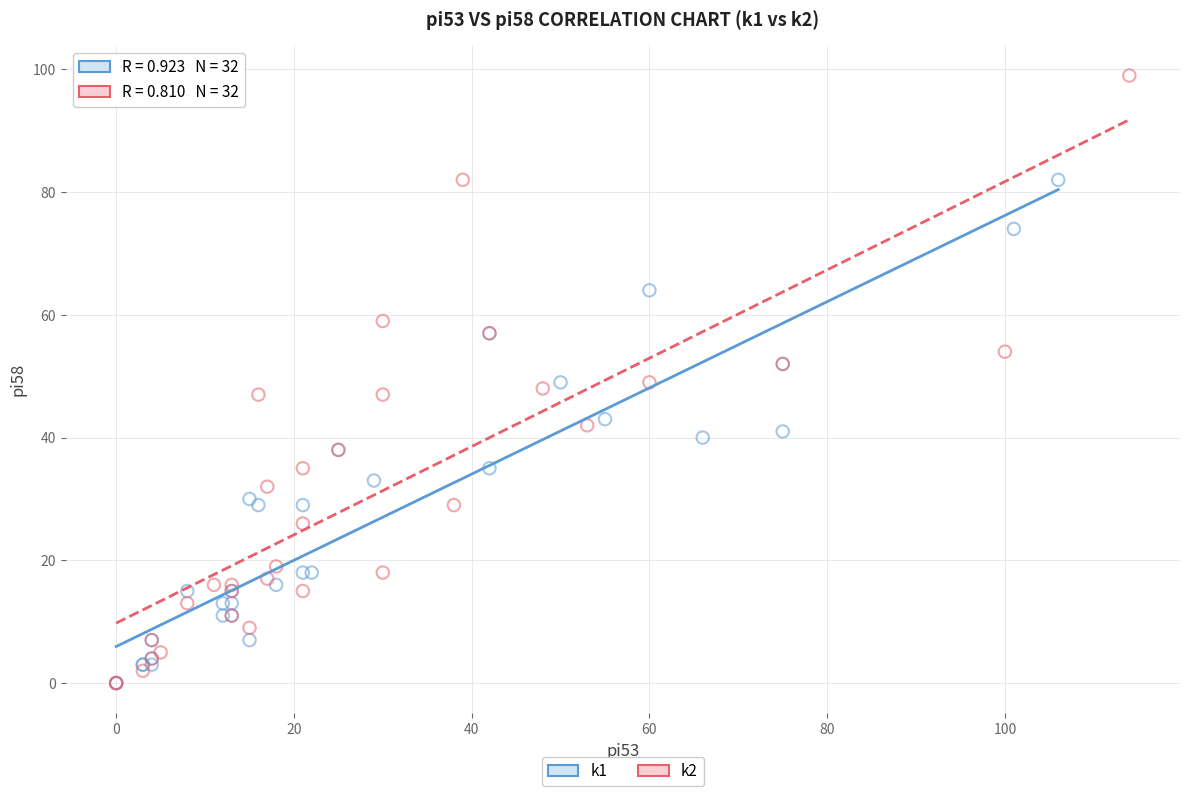

Which series reaches the maximum Y coordinate?

k2